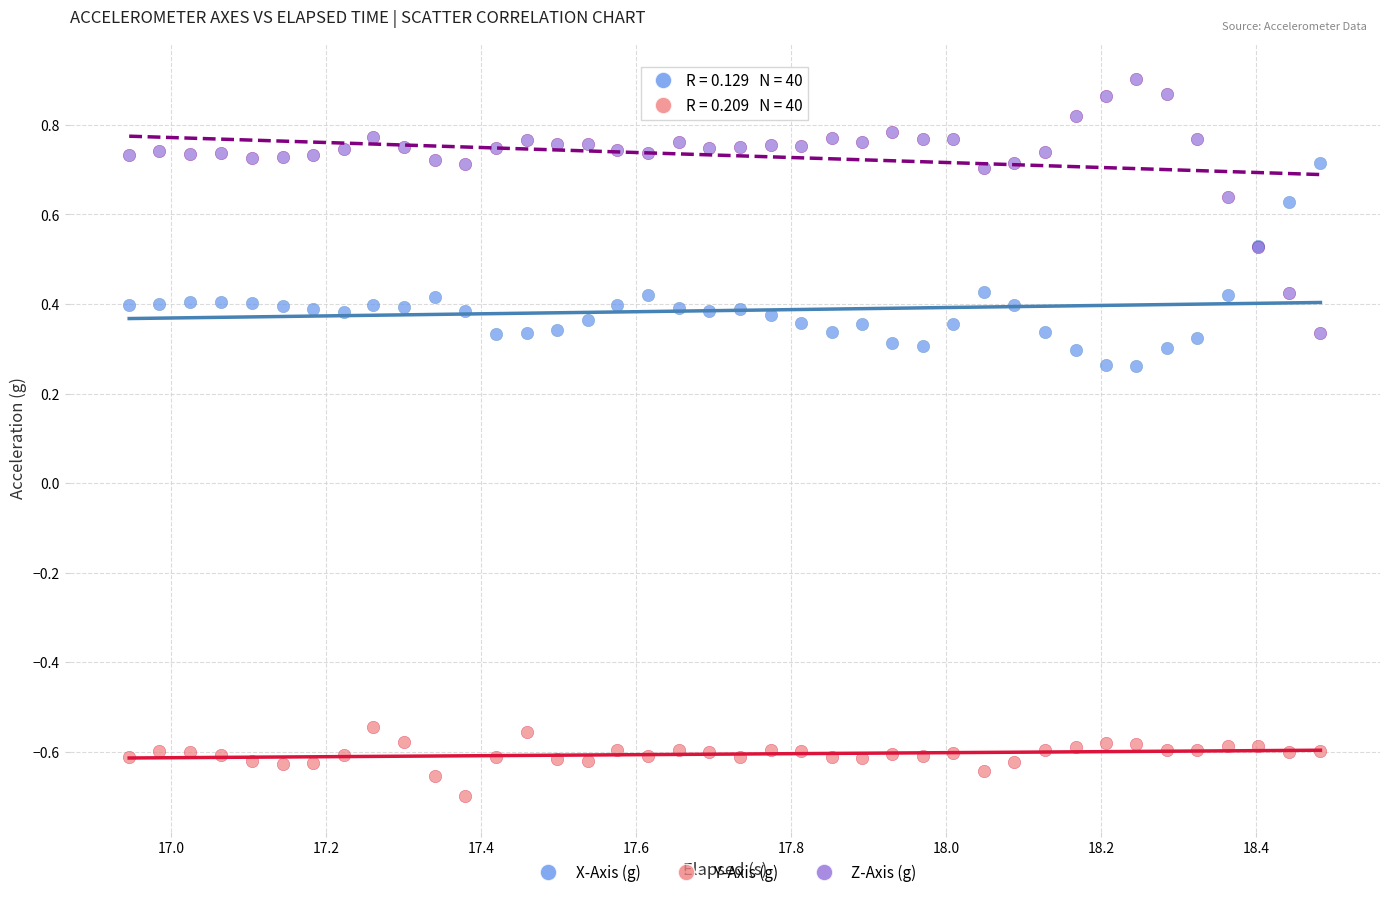

Which series reaches the maximum Y coordinate?

Z-Axis (g)